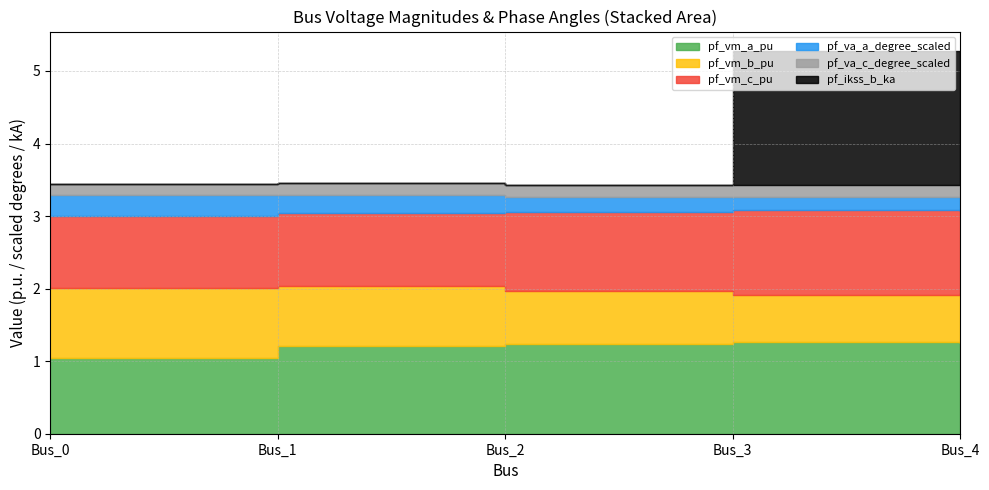

At which label does pf_vm_c_pu first exceed 1?

Bus_1